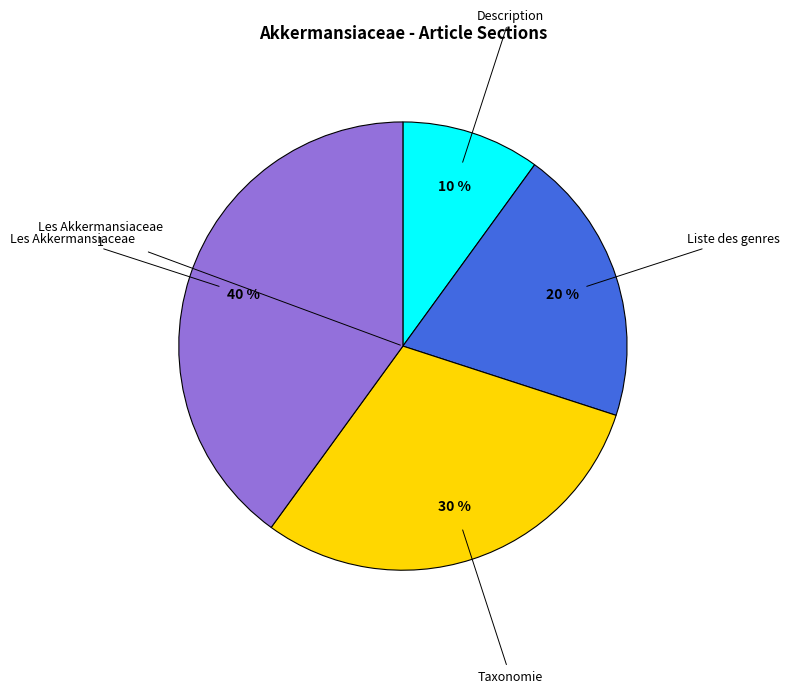

Count the number of slices in the pie.

4